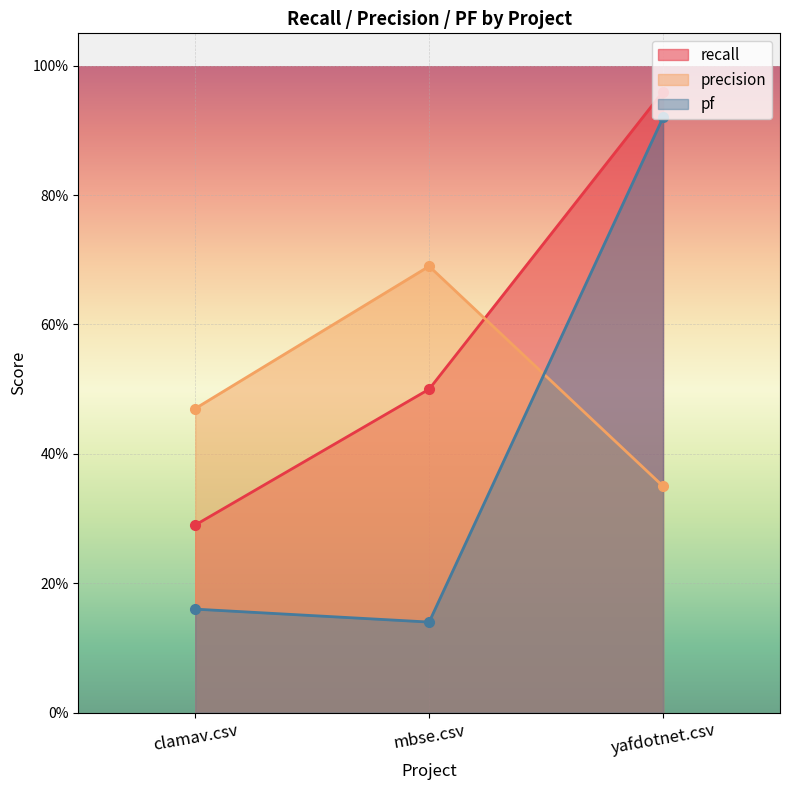

What is the average value of the pf series?

0.4